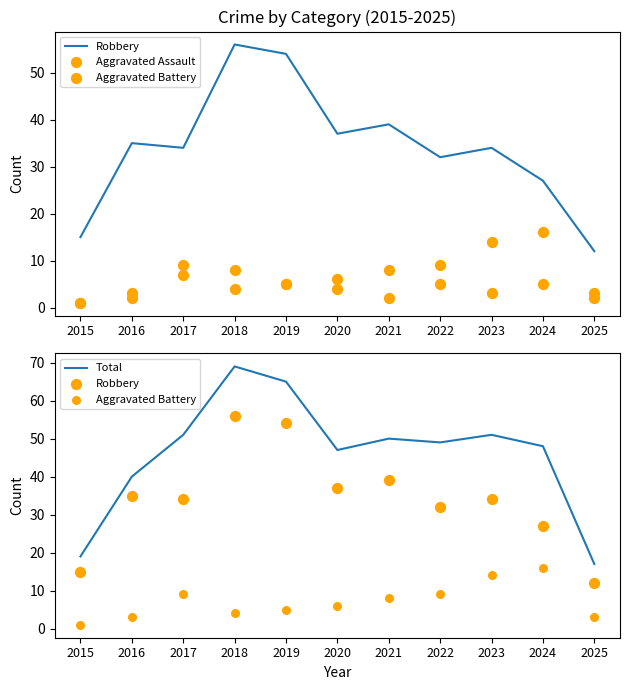

What is the total value across all series at 2015?

36